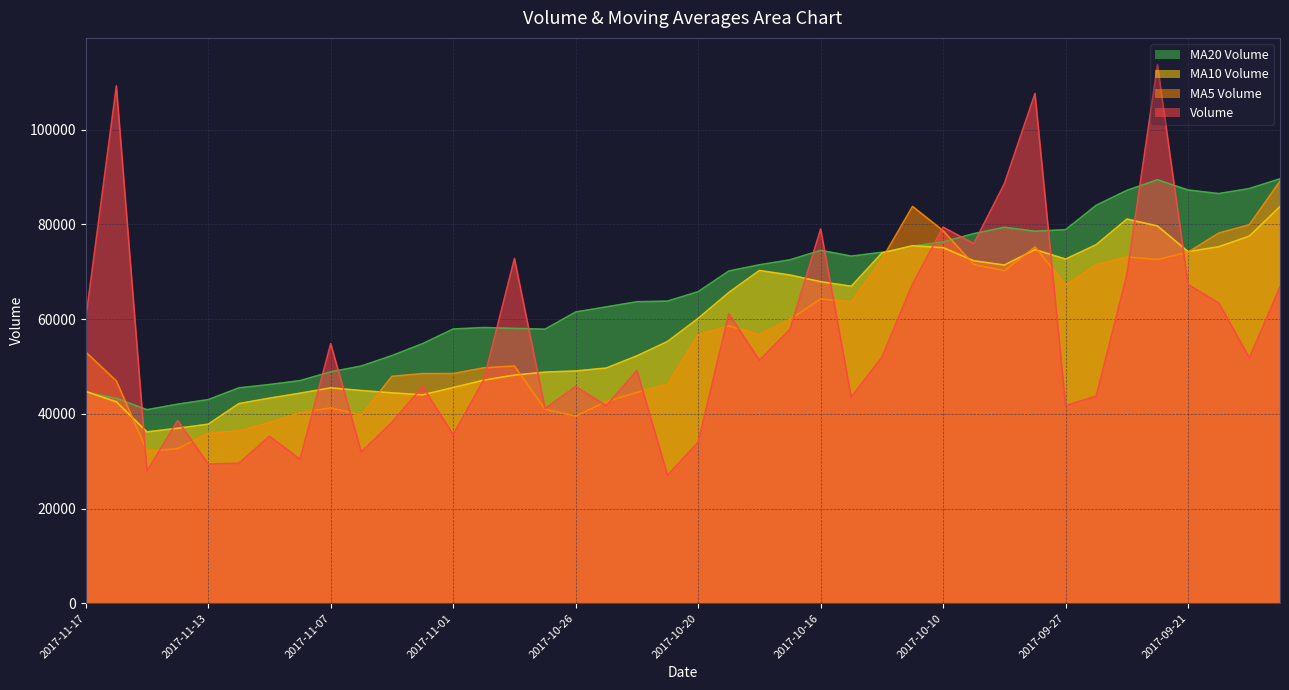

What are all the series names shown in the legend?

MA20 Volume, MA10 Volume, MA5 Volume, Volume